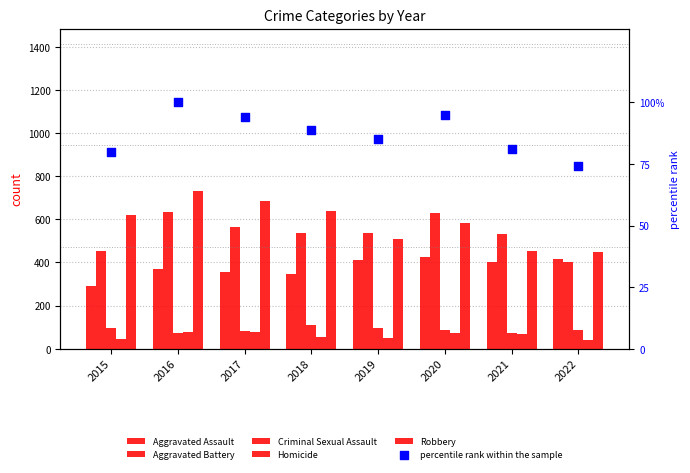

What is the total value across all series at 2016?

1985